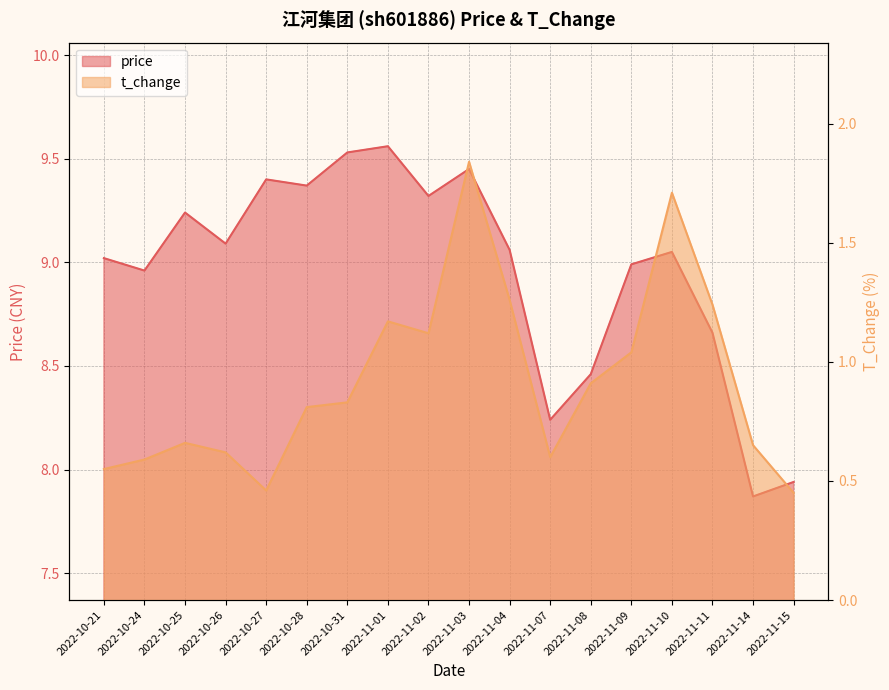

At which category is the sum across all series the highest?

2022-11-03